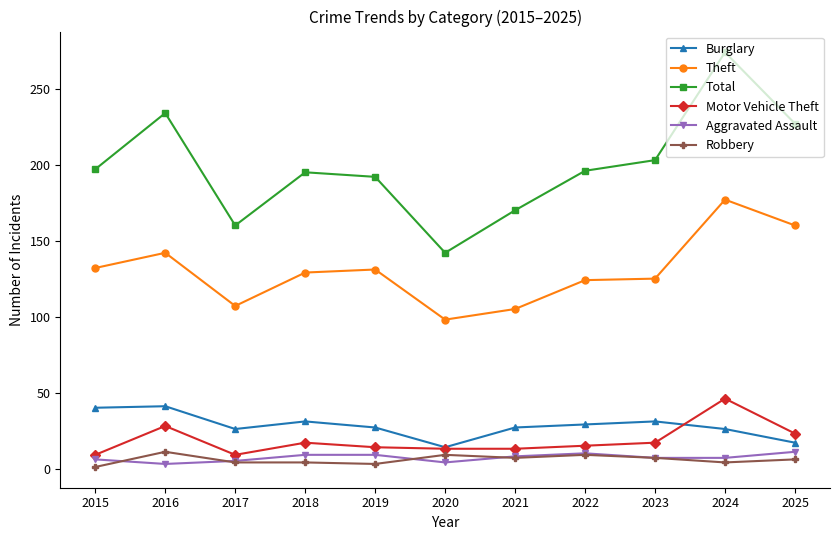

The Total series shows 386 at 2024. True or false?

False